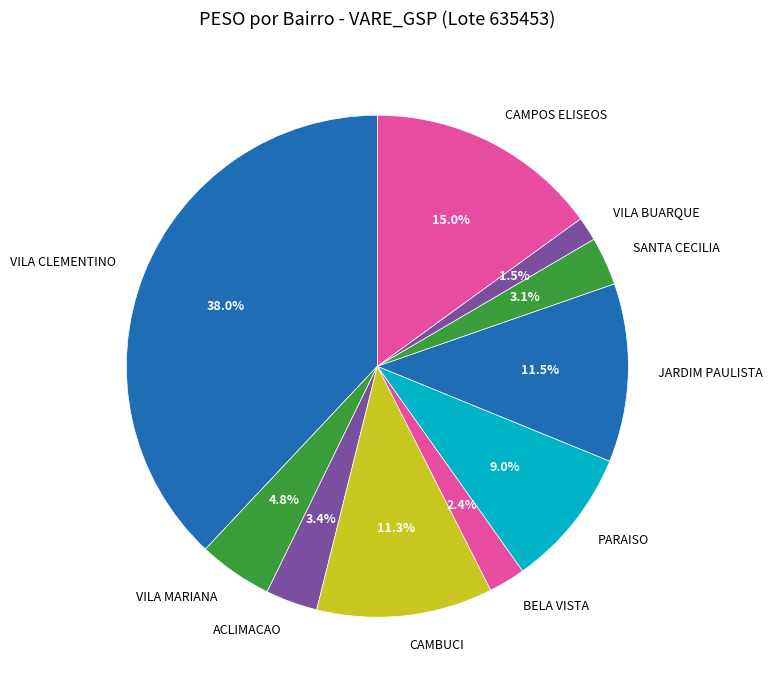

Is there any slice that represents more than half of the pie?

No